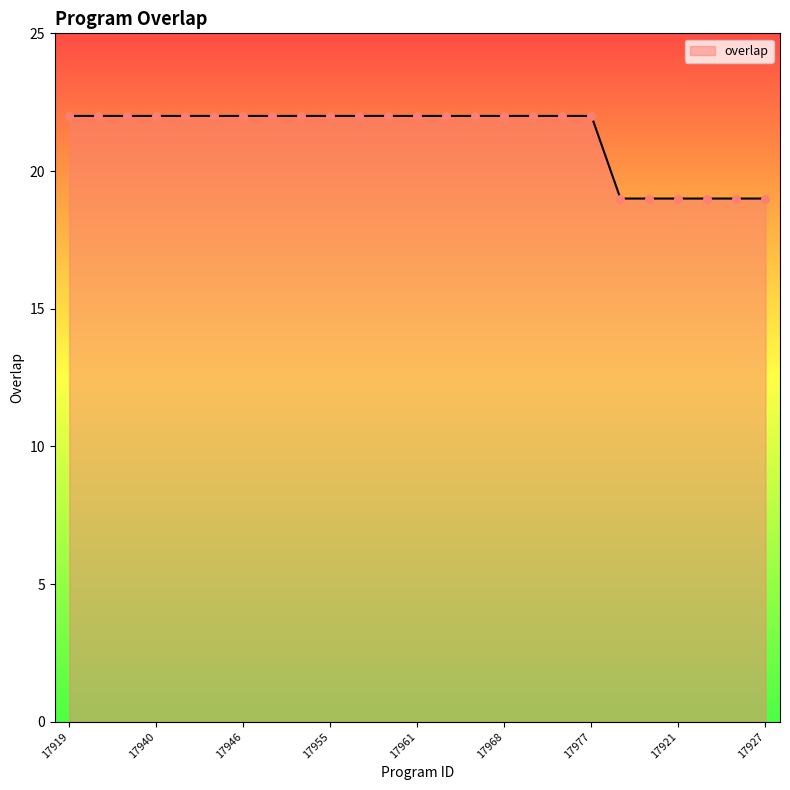

What is the difference between the maximum and minimum values?

3